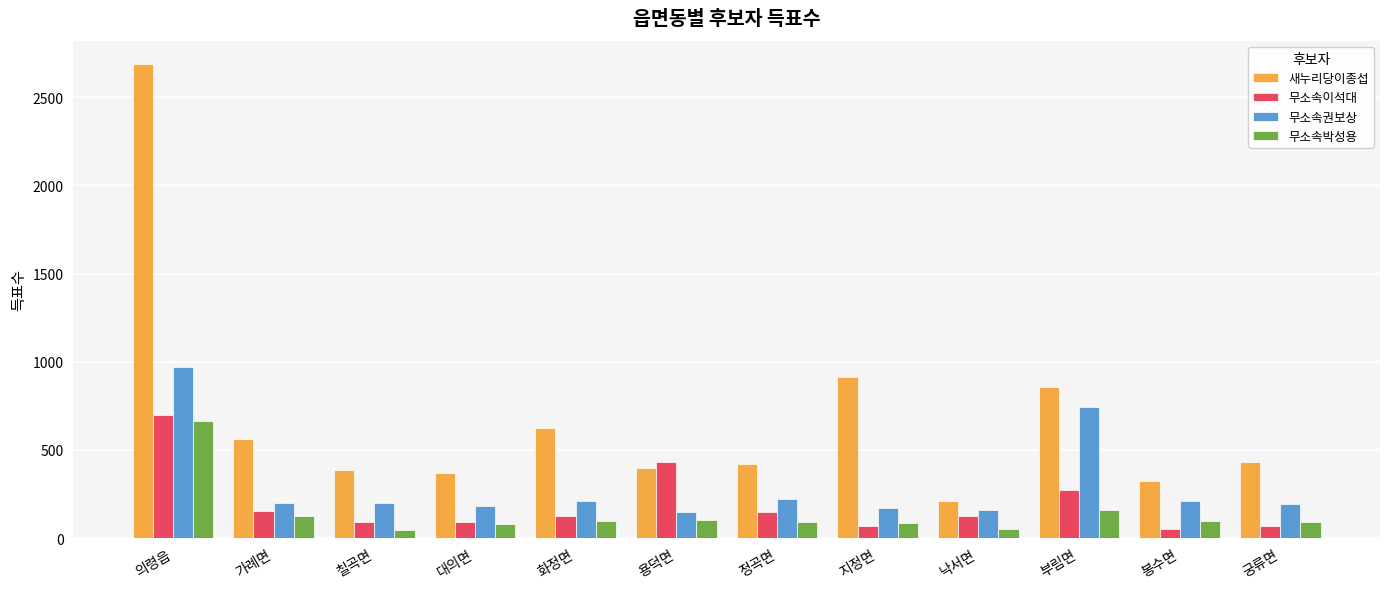

Which series has the largest total across all categories?

새누리당이종섭